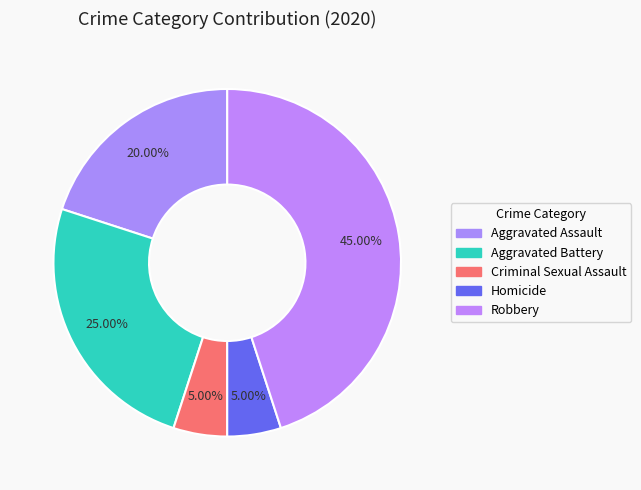

Count the number of slices in the pie.

5